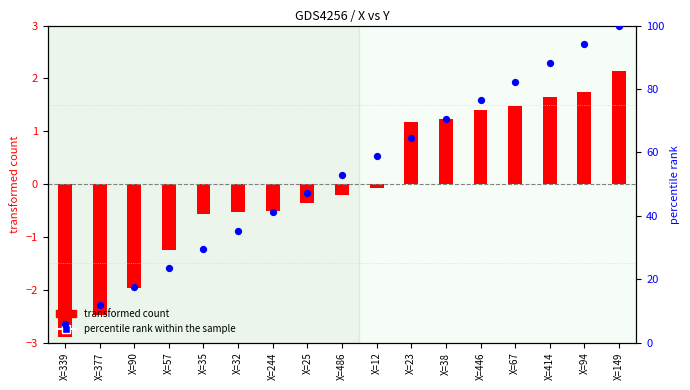

Which has a higher value, X=377 or X=446?

X=446